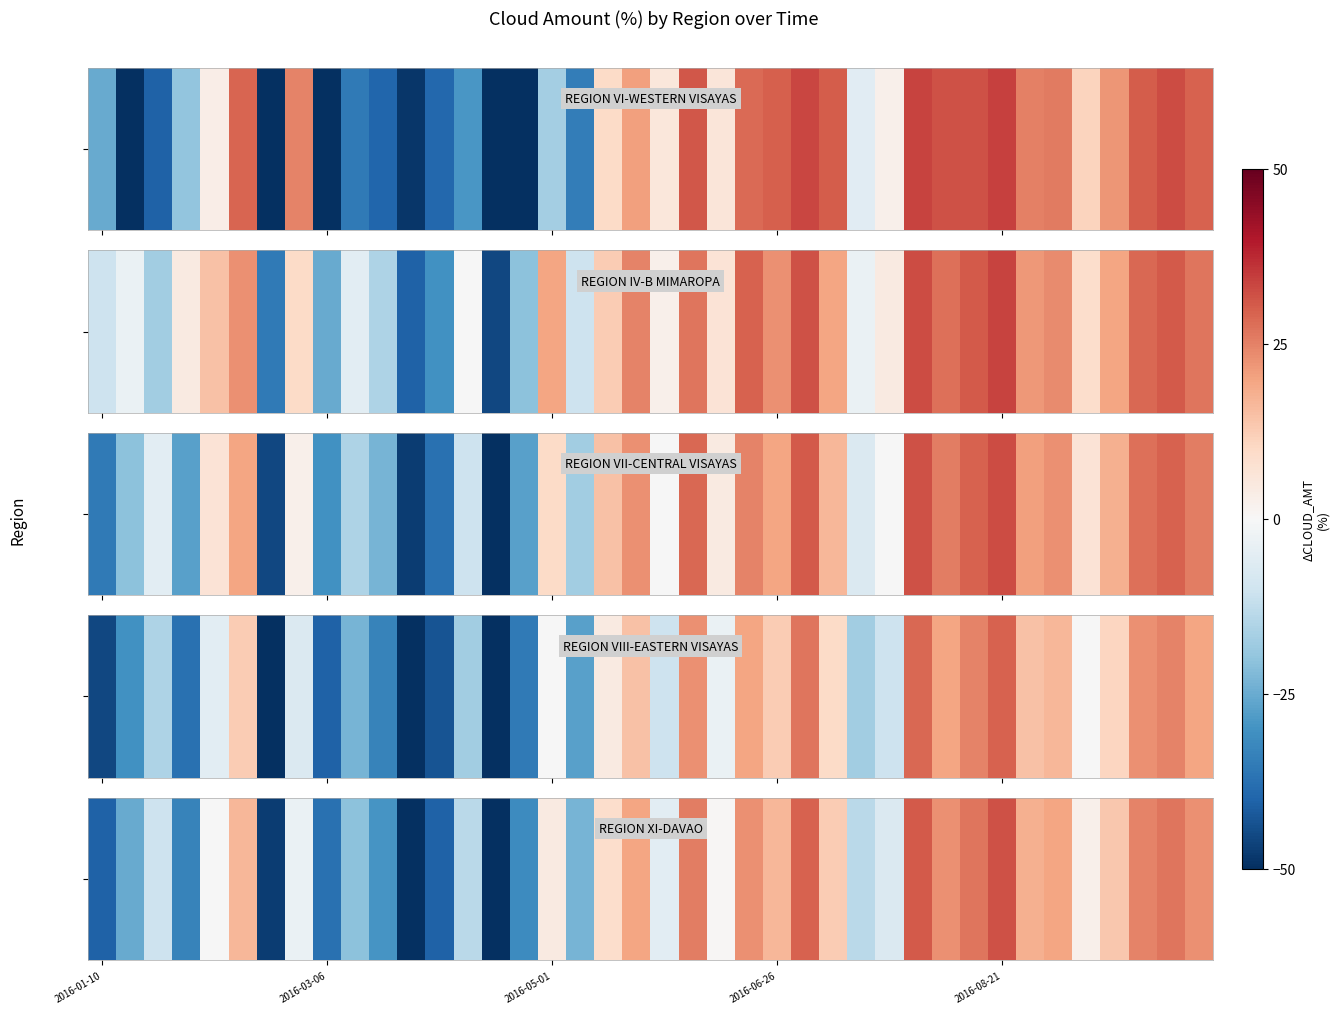

What is the average value?

-2.2